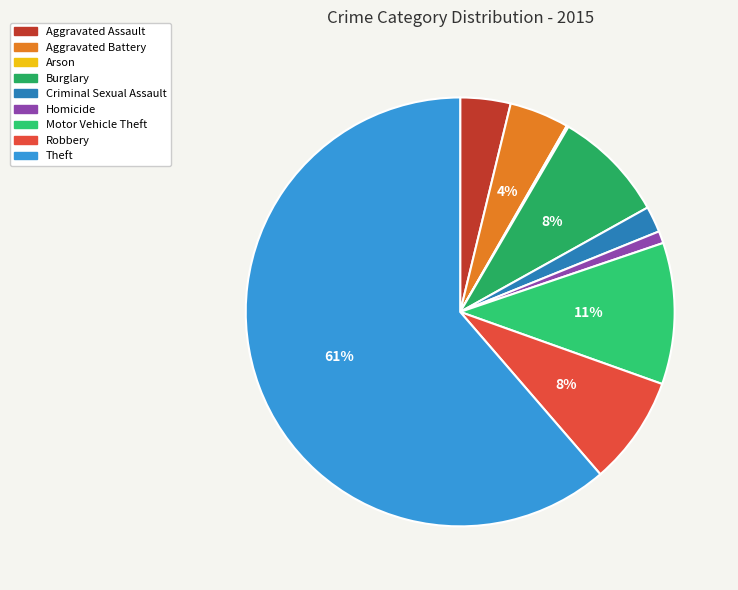

To the nearest percent, what is the average slice percentage?

11%